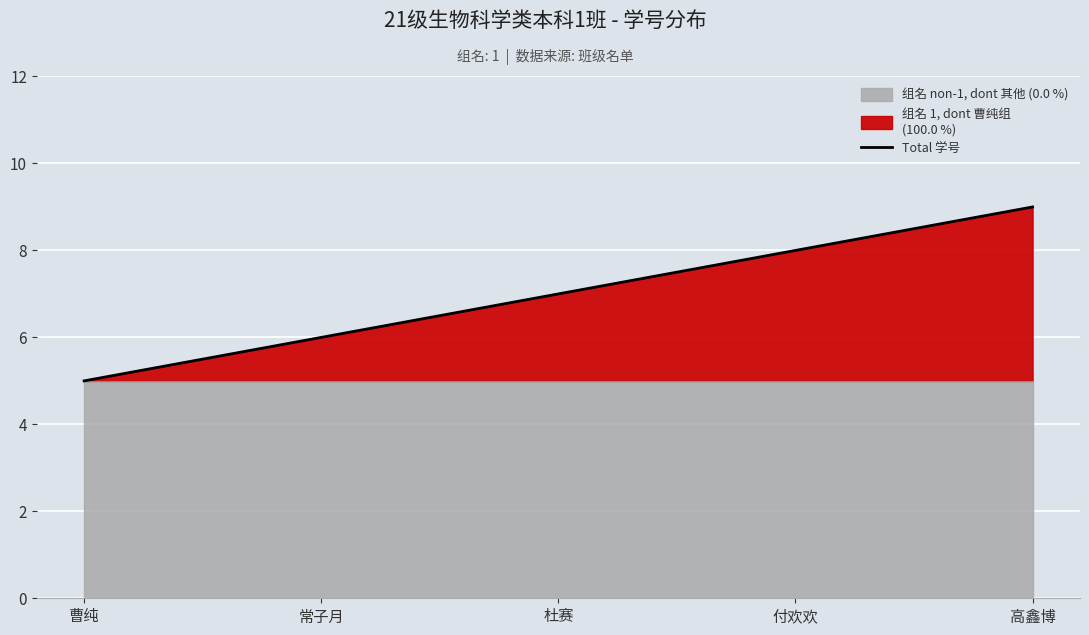

Does the chart display data point markers on the line(s)?

No